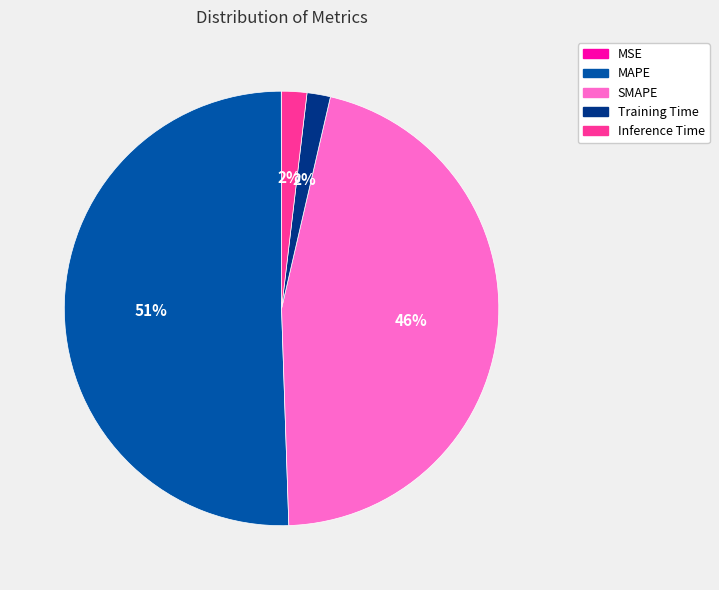

Which slice is the largest?

MAPE